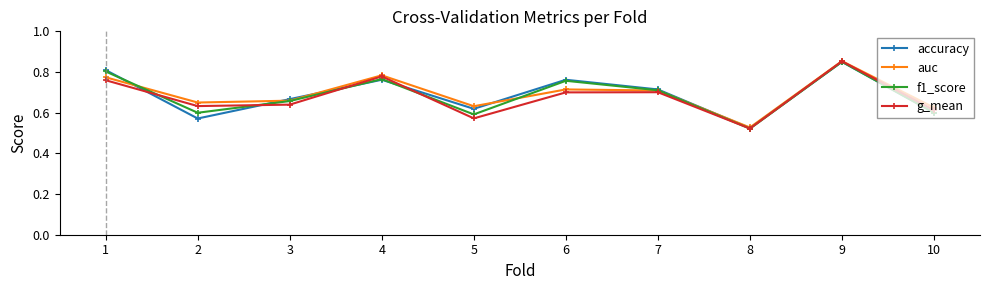

In auc, how many points are lower than both neighbors (excluding endpoints)?

3